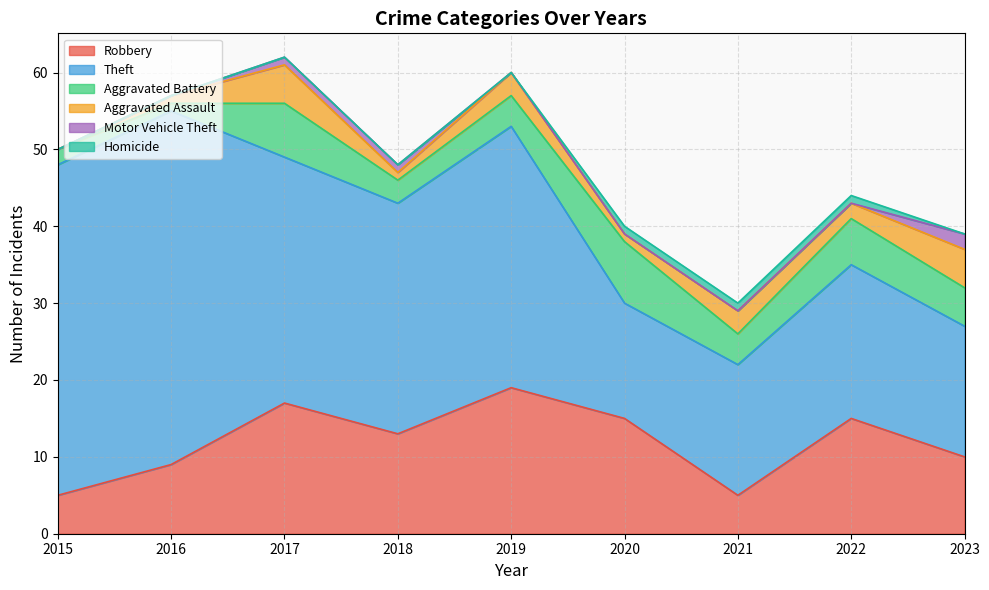

How many data points does each series have?

9